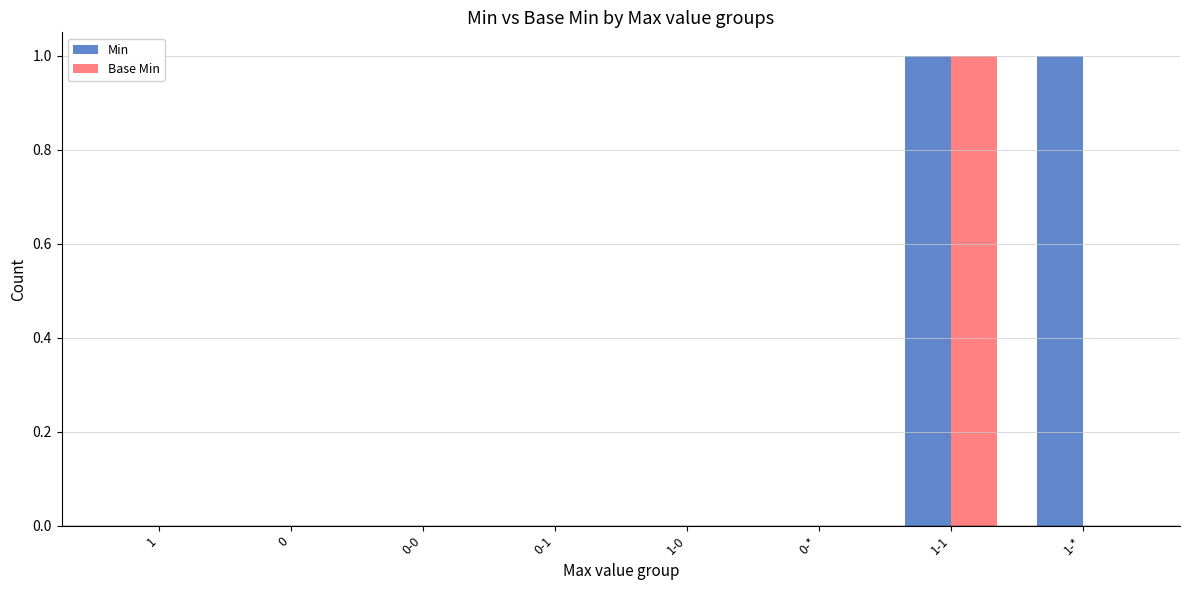

Count the Min values in the range 0 to 1.

8